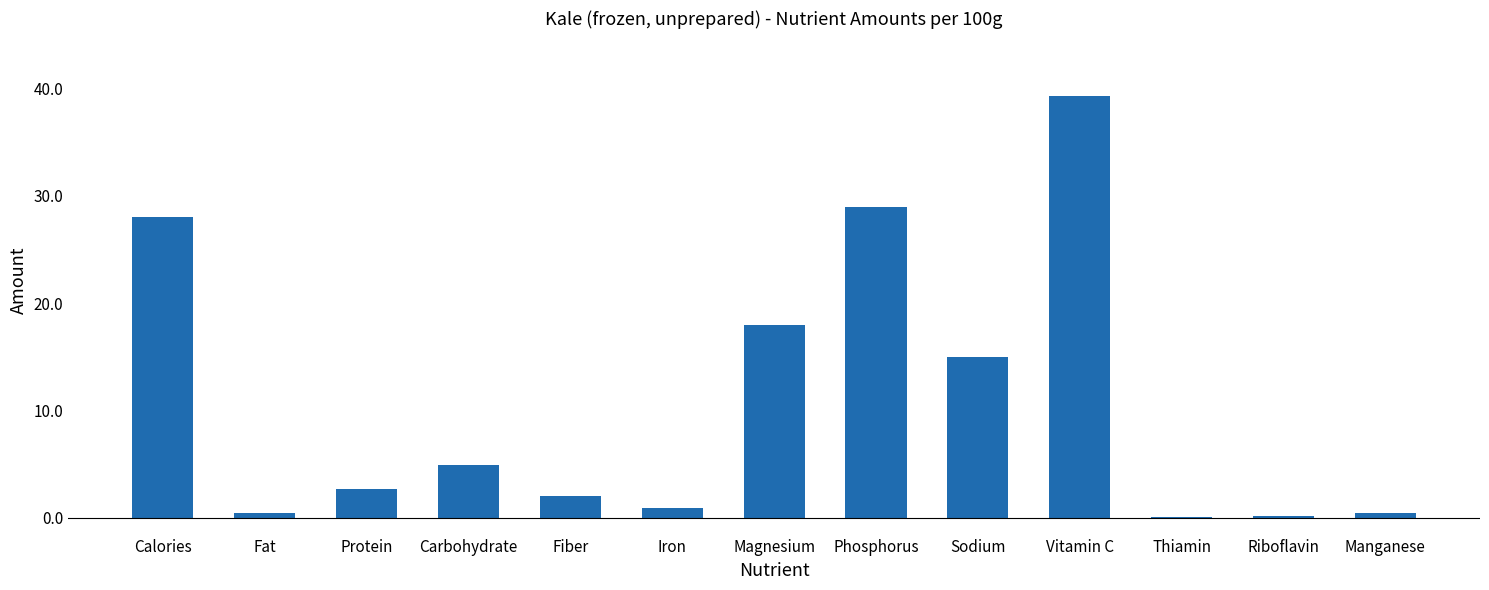

What is the greatest value displayed?

39.3